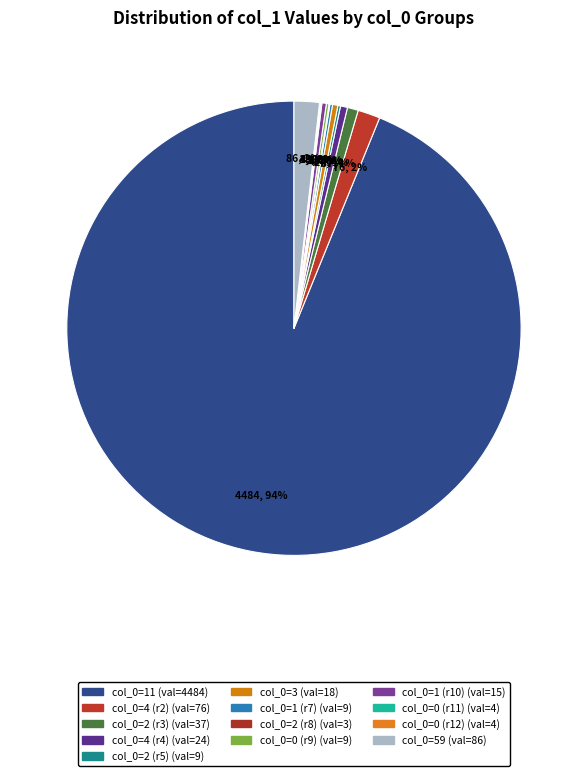

To the nearest percent, what is the average slice percentage?

8%